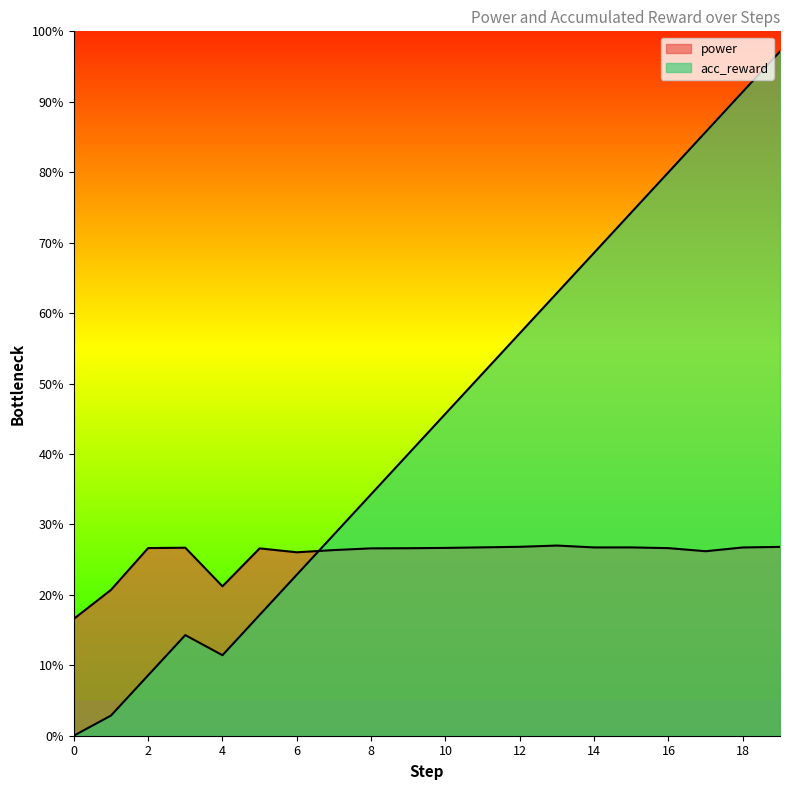

What is the approximate value of power at 10?

26.7